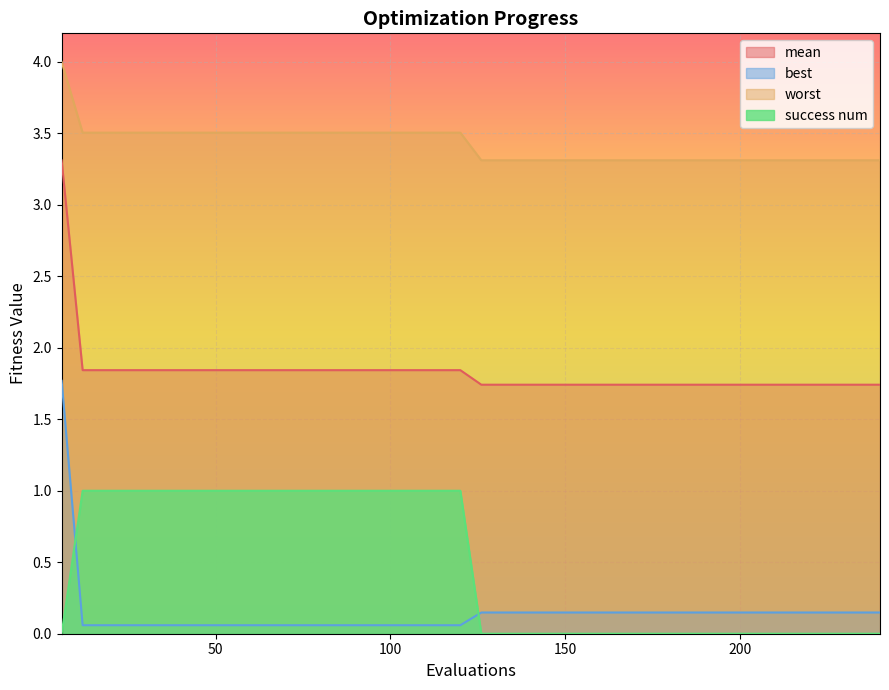

The best series shows 0.1 at 204. True or false?

True